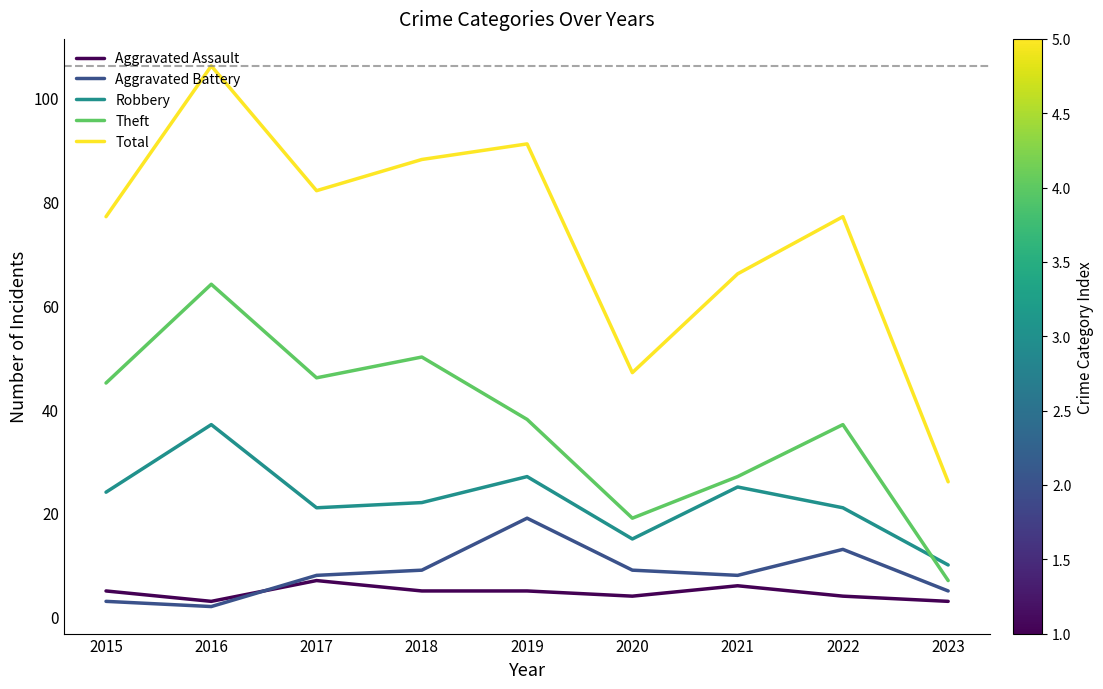

Is the value of Robbery at 2015 greater than the value of Aggravated Battery at 2022?

Yes